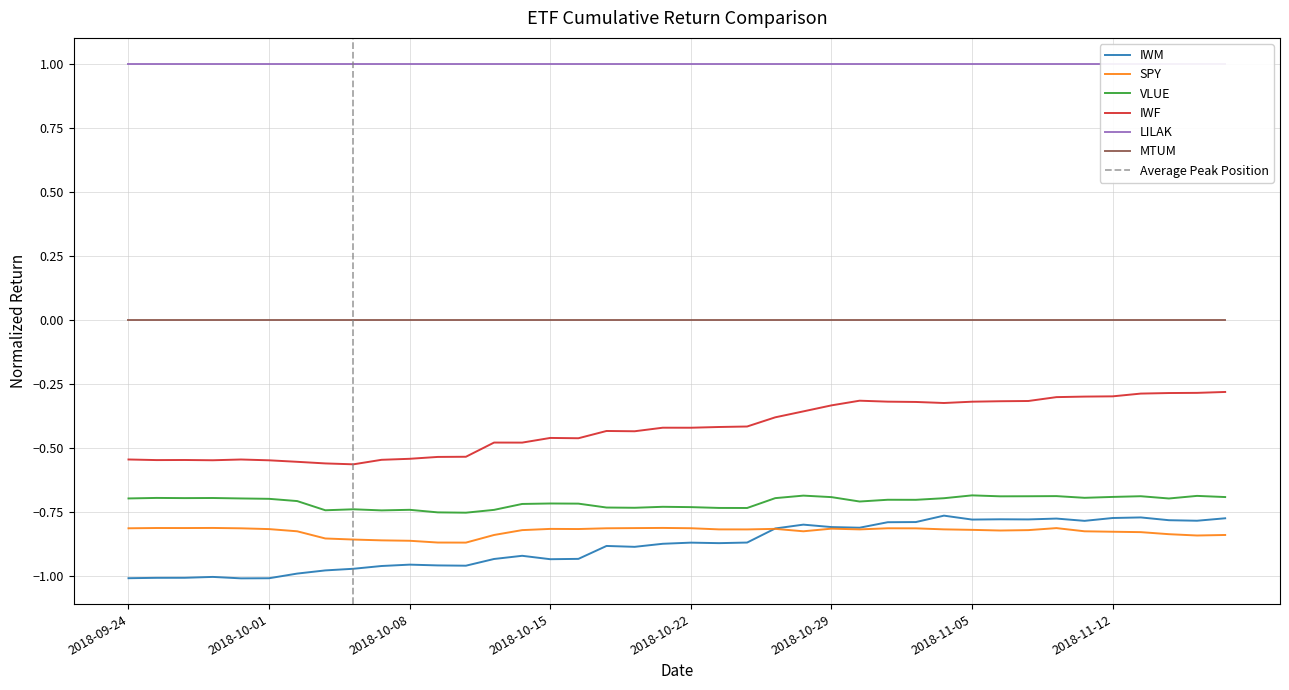

At which label does SPY reach its minimum?

2018-10-10